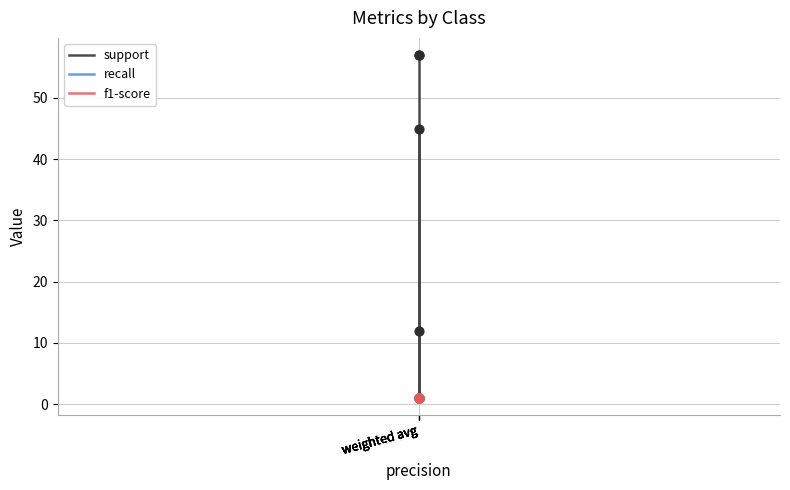

Which series reaches the minimum Y coordinate?

support